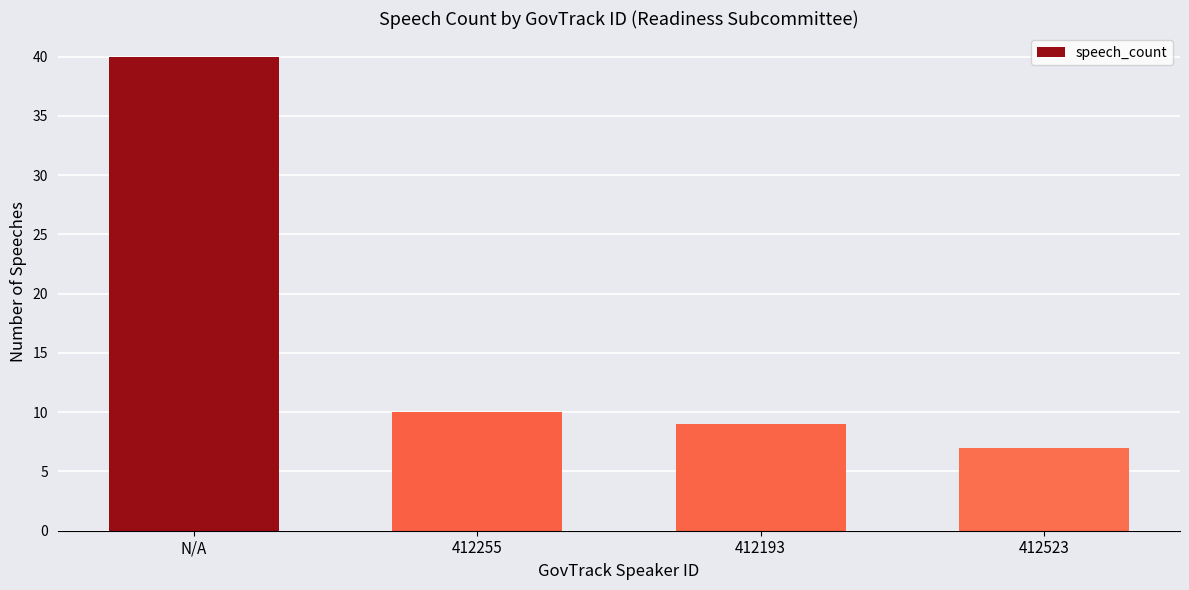

Does the chart contain any negative values?

No